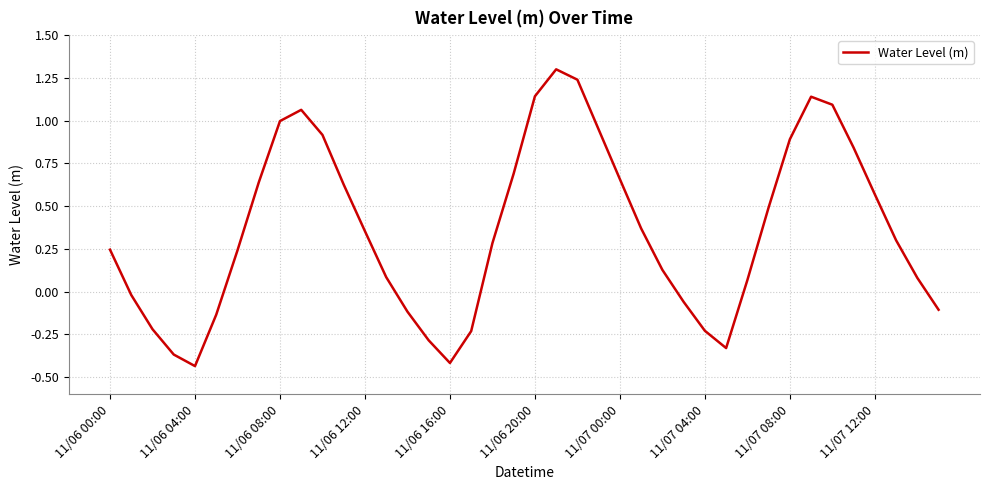

Is this an area chart (filled region under the line)?

No